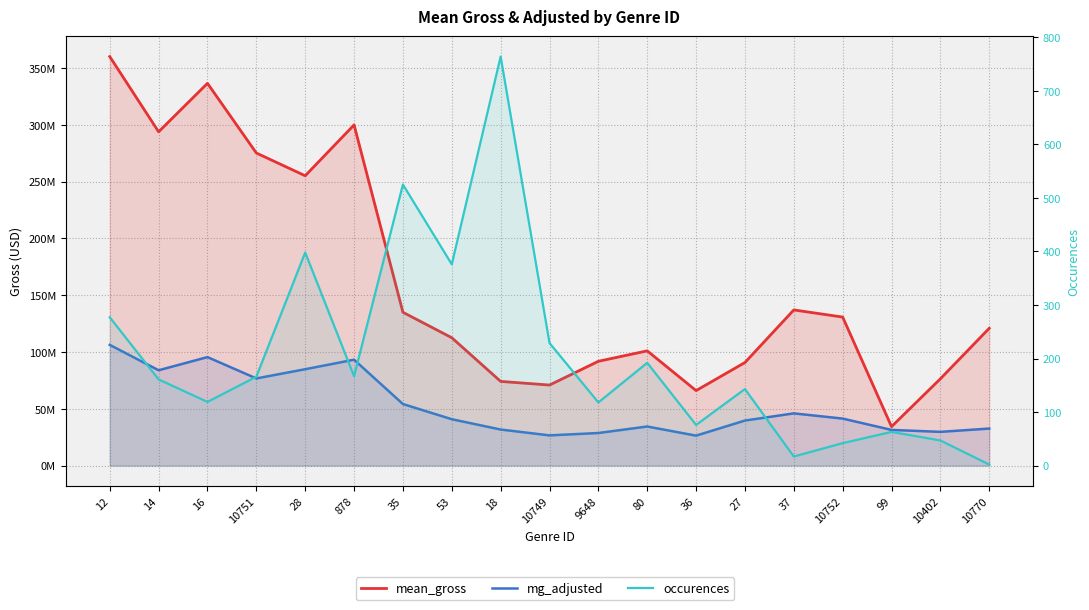

List the labels in order of occurences value, smallest first.

10770, 37, 10752, 10402, 99, 36, 9648, 16, 27, 14, 10751, 878, 80, 10749, 12, 53, 28, 35, 18